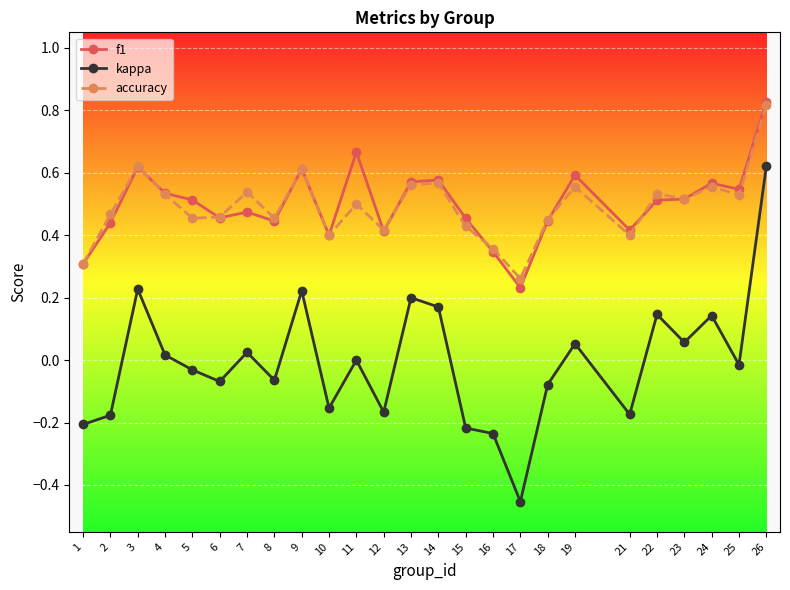

True or false: kappa and accuracy intersect in this chart.

False